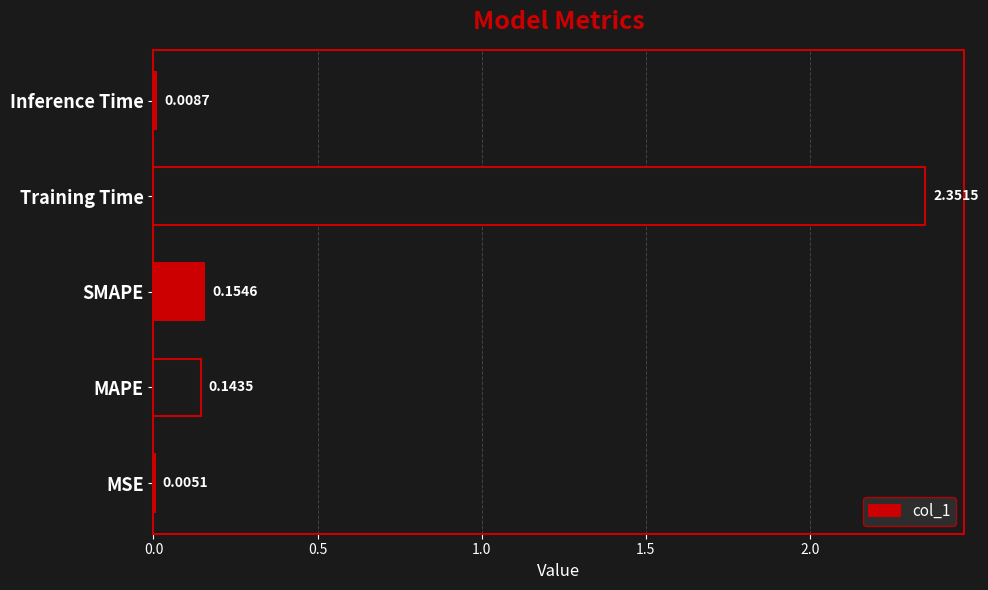

What is the change in value from SMAPE to Training Time?

+2.2